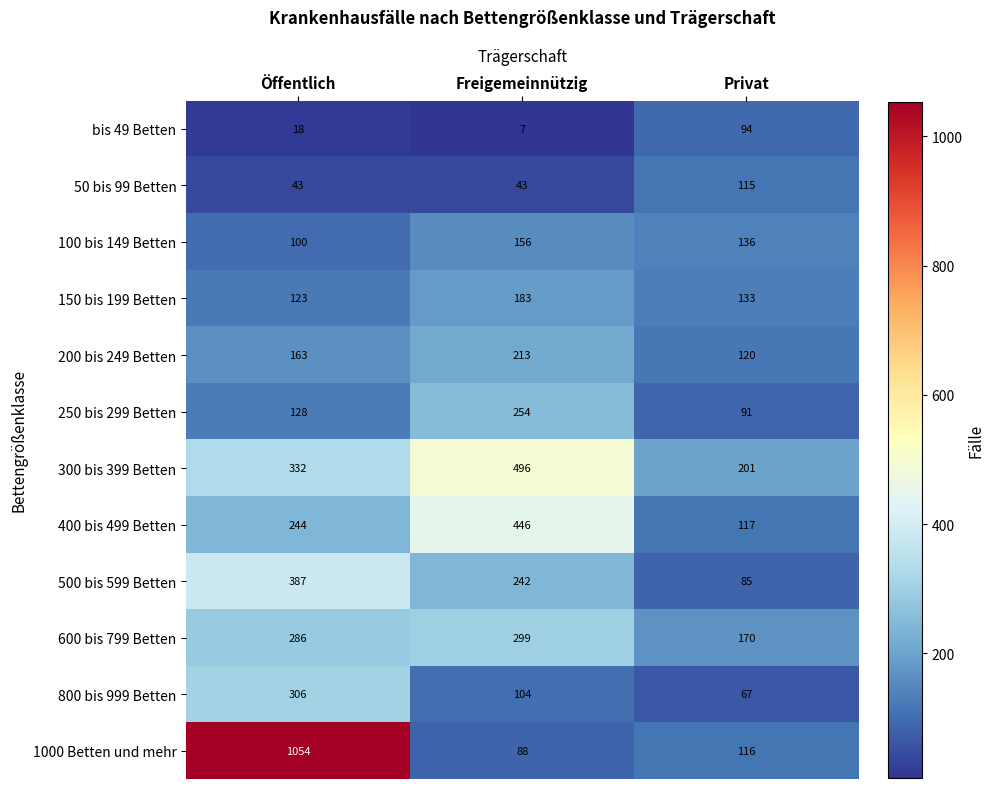

Is it true that 1000 Betten und mehr equals 196 at Privat?

False